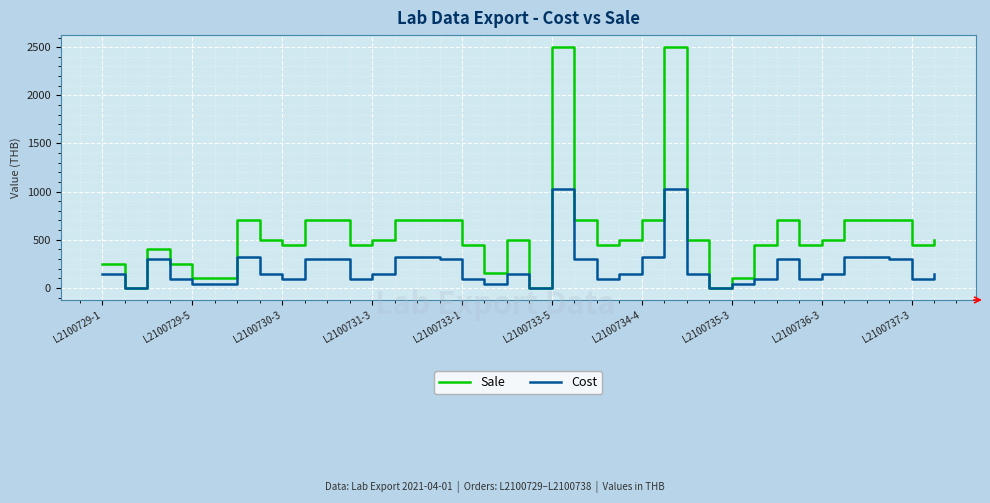

What is the difference between the second highest and minimum values in the Cost series?

1030